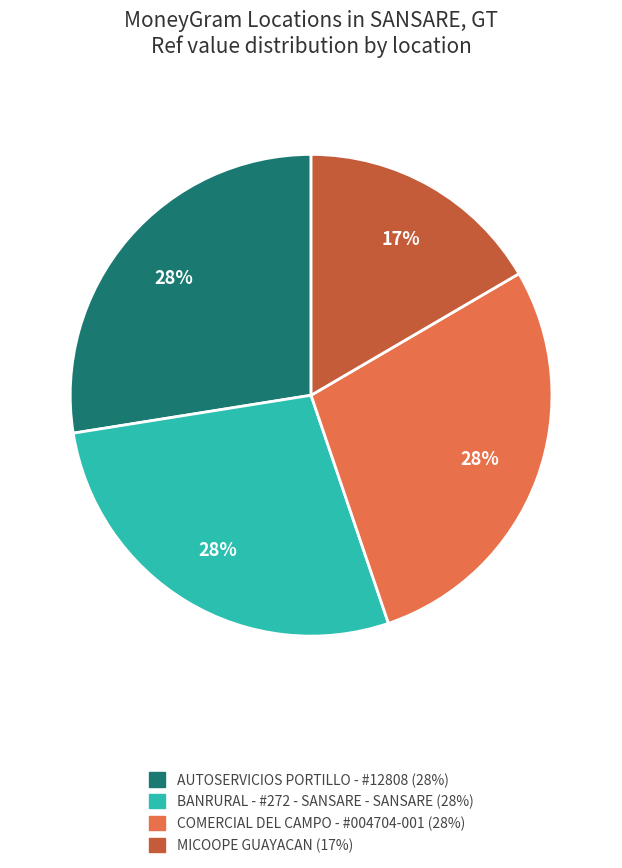

How many segments does this pie chart have?

4